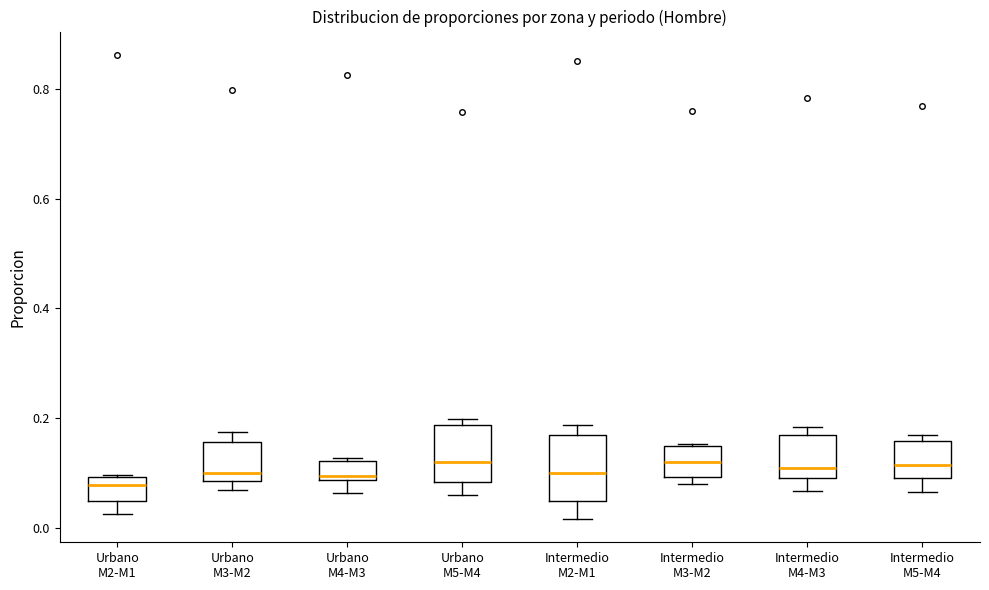

Reading left to right, read every box against the y-axis: the position of its median line, the range the box covers, and the ends of its whiskers. The values are not printed on the chart, so give them approximately, as read against the axis.

Urbano M2-M1: median 0.08, box 0.04 to 0.10, whiskers 0.02 to 0.10
Urbano M3-M2: median 0.10, box 0.08 to 0.16, whiskers 0.06 to 0.18
Urbano M4-M3: median 0.10, box 0.08 to 0.12, whiskers 0.06 to 0.12 (just above the box's upper edge)
Urbano M5-M4: median 0.12, box 0.08 to 0.18, whiskers 0.06 to 0.20
Intermedio M2-M1: median 0.10, box 0.04 to 0.16, whiskers 0.02 to 0.18
Intermedio M3-M2: median 0.12, box 0.10 to 0.14, whiskers 0.08 to 0.16
Intermedio M4-M3: median 0.10 (just above the box's lower edge), box 0.10 to 0.16, whiskers 0.06 to 0.18
Intermedio M5-M4: median 0.12, box 0.10 to 0.16, whiskers 0.06 to 0.18